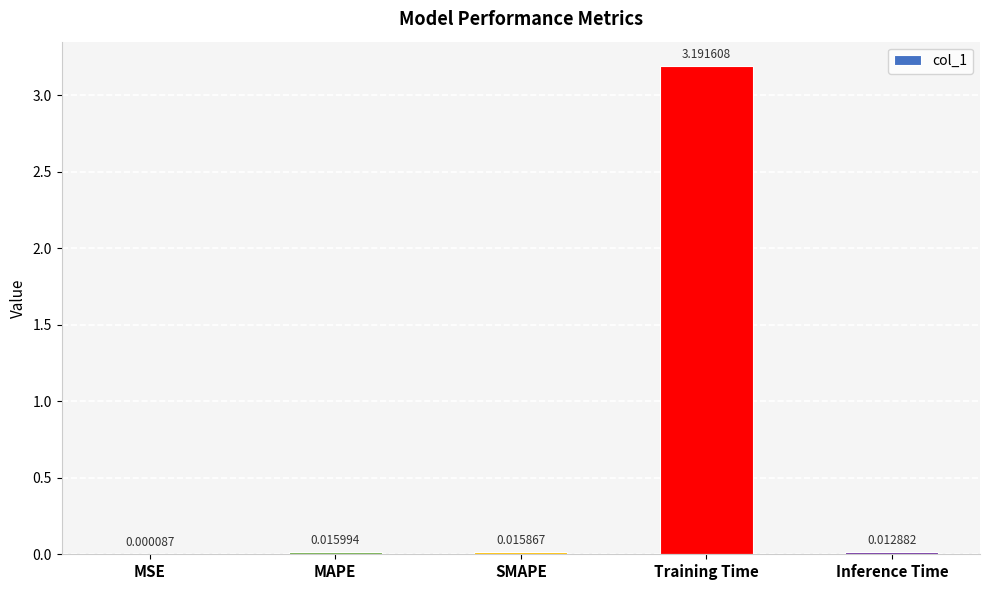

Between Inference Time and Training Time, which is larger?

Training Time